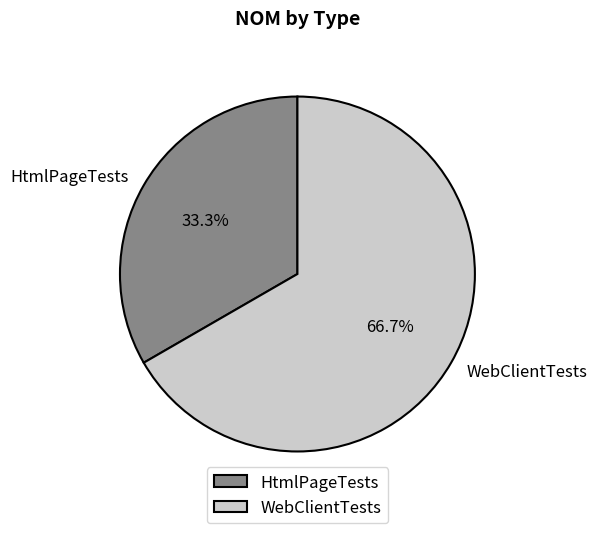

What is the ratio of the value at WebClientTests to the value at HtmlPageTests?

2.0